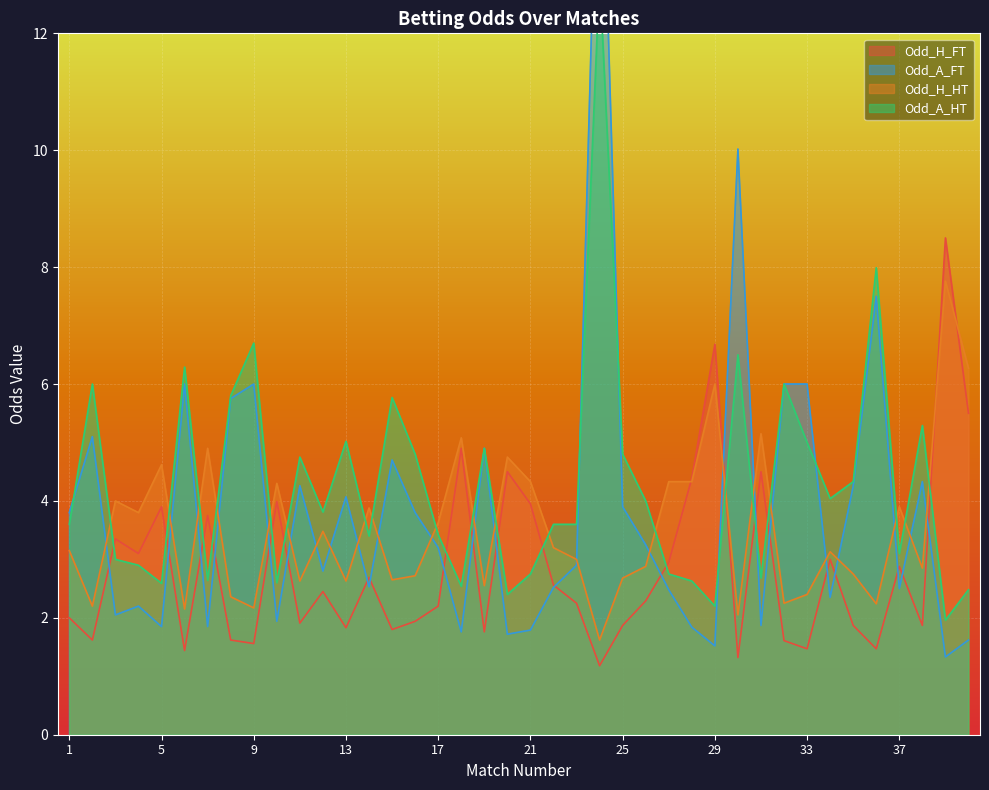

What is the minimum value for Odd_H_FT?

1.2